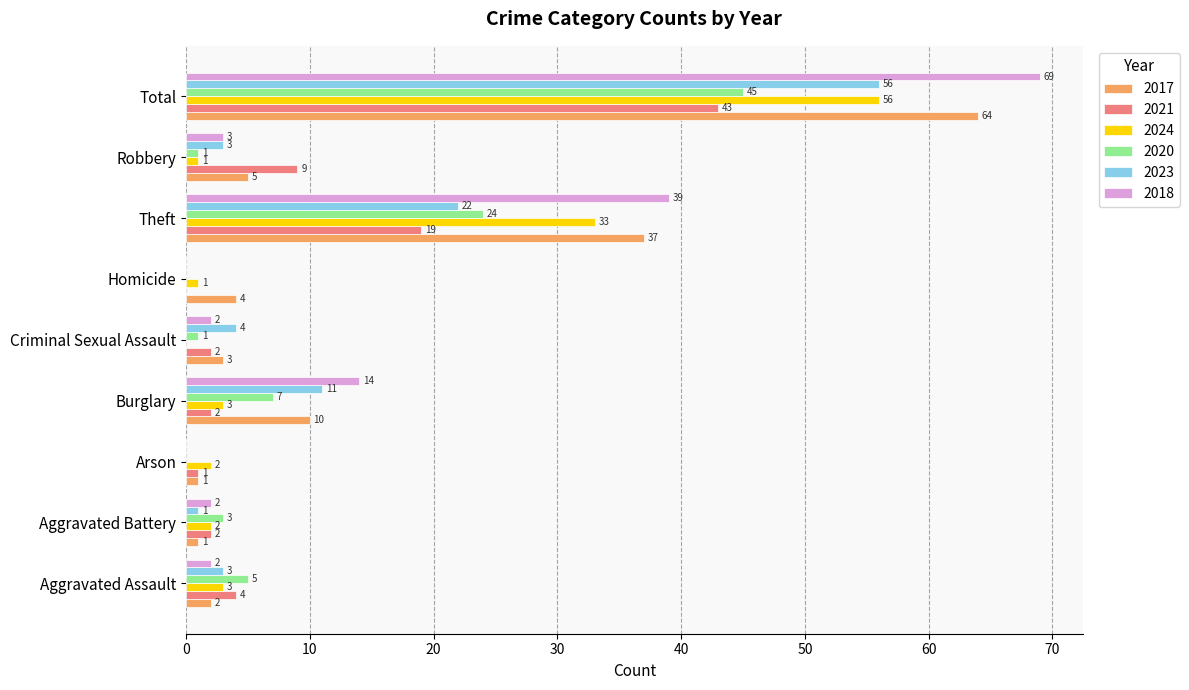

Is it true that 2017 equals 10 at Burglary?

True